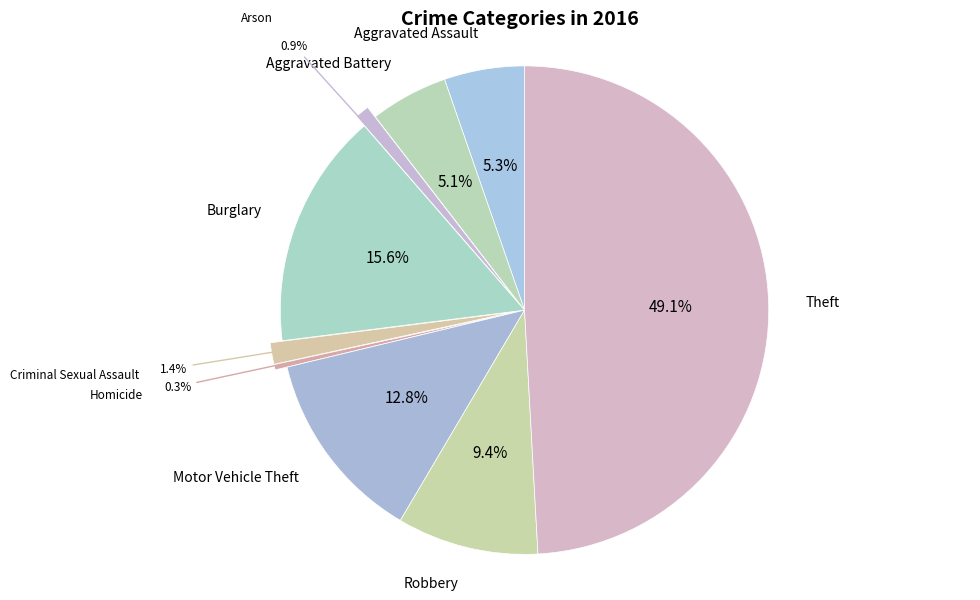

Count the number of slices in the pie.

9